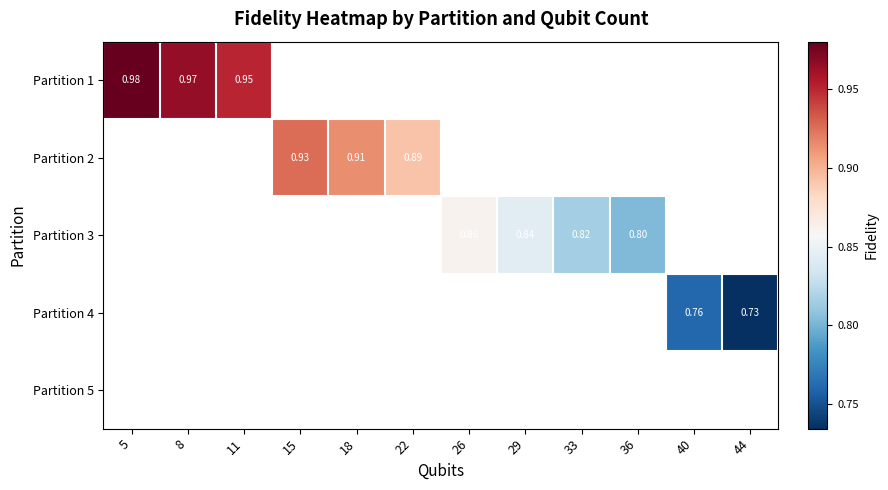

How many positive values does the Partition 4 series have?

2